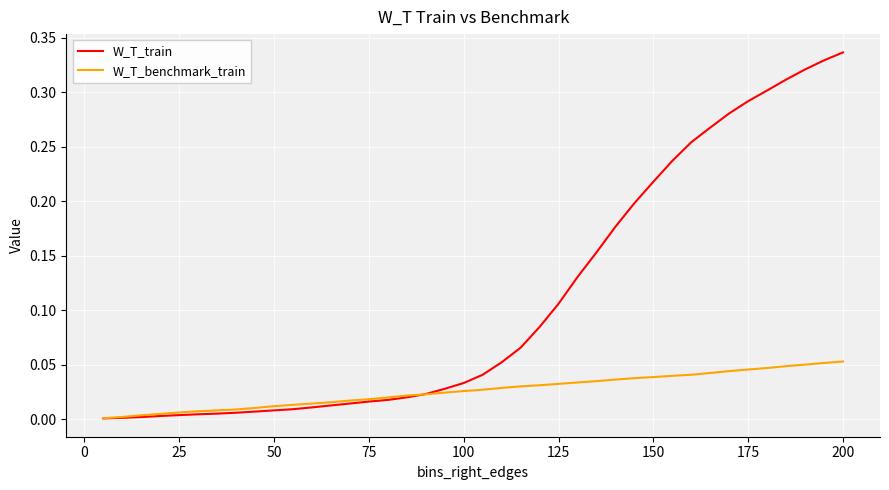

Which series has the widest spread of values?

W_T_train